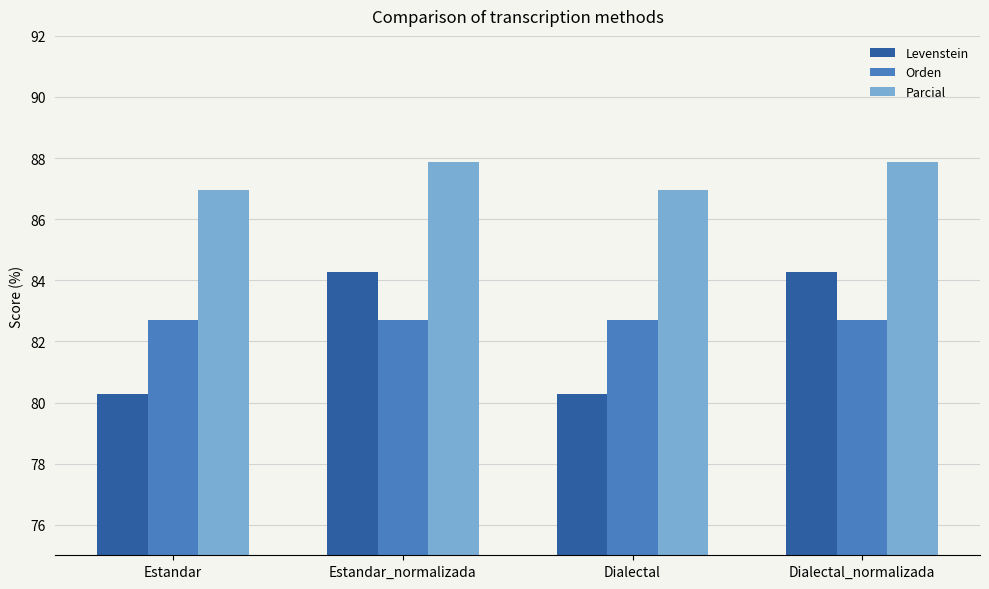

What are all the series names shown in the legend?

Levenstein, Orden, Parcial